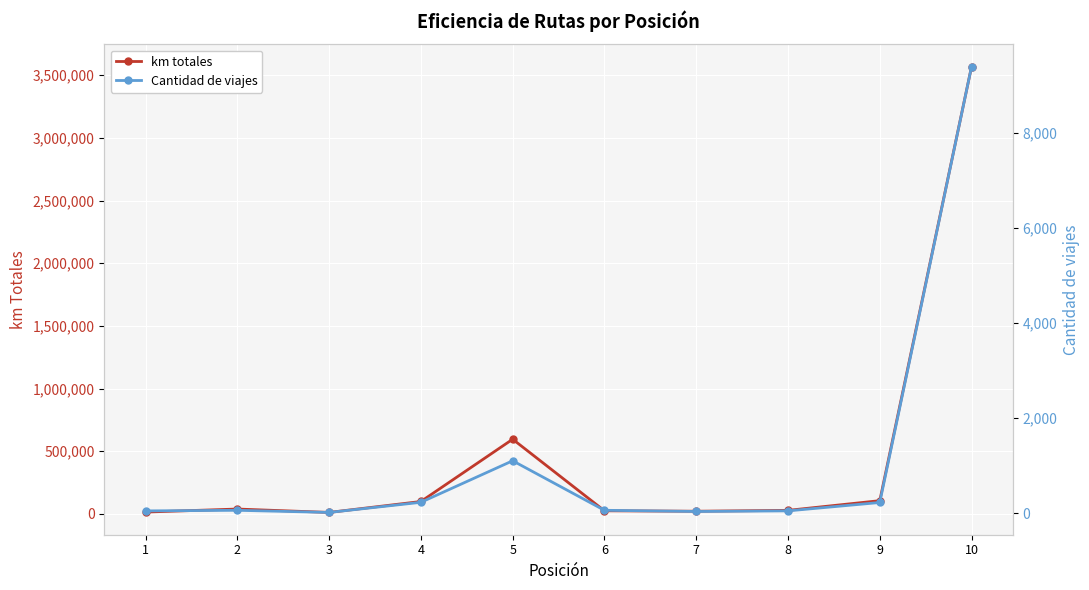

Where is km totales nearest to the value 1790081?

5